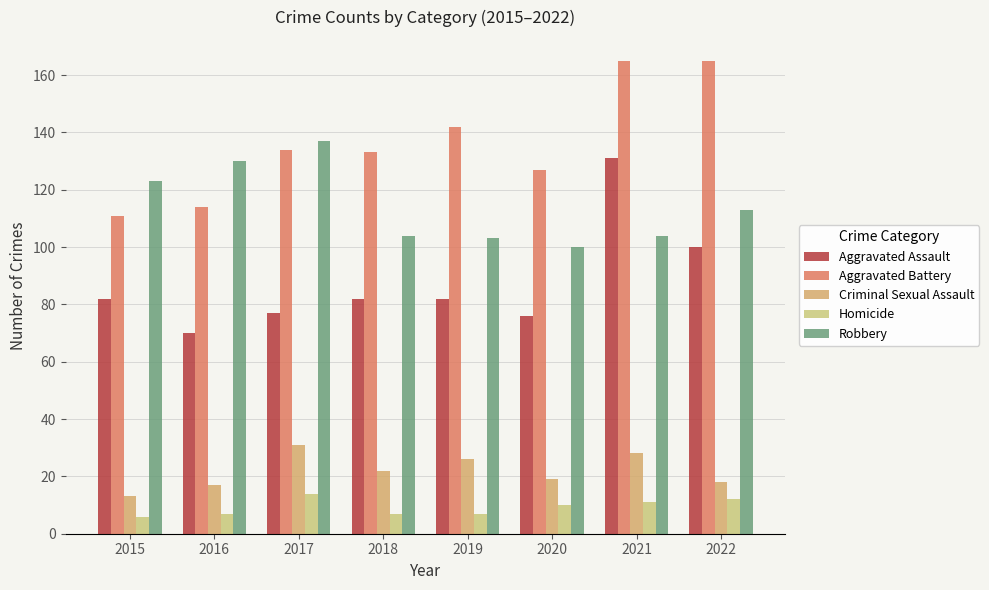

At which category is the sum across all series the highest?

2021